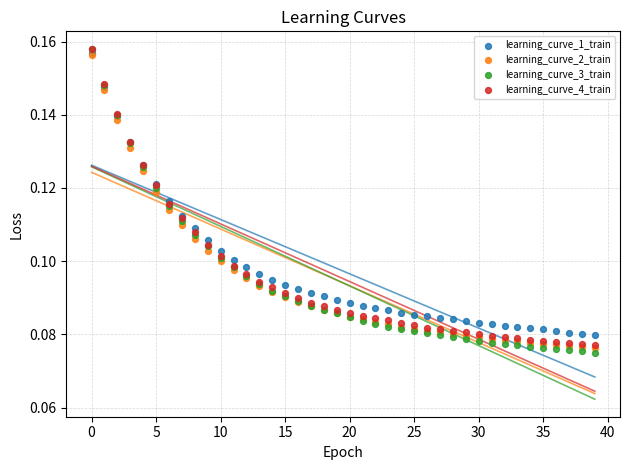

Which series contains the lowest Y value?

learning_curve_3_train